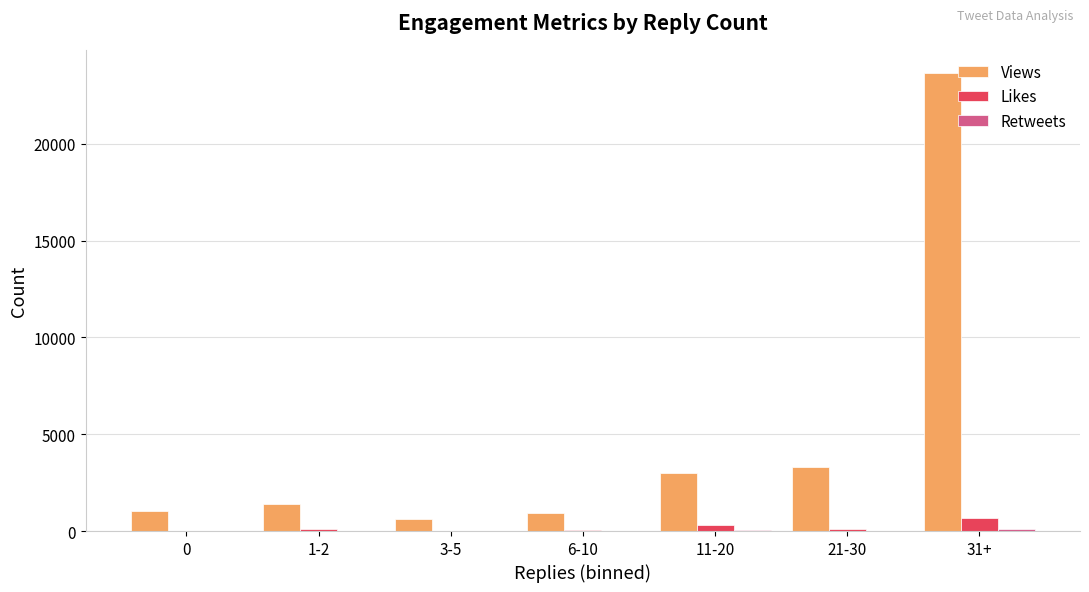

Count the number of categories in the chart.

7